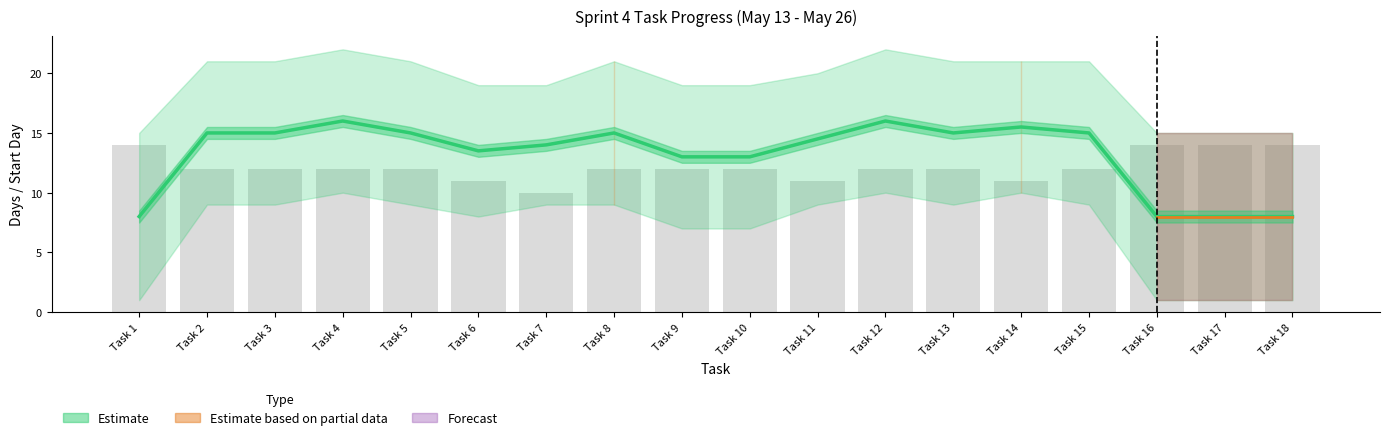

At which category is the sum across all series the highest?

Task 4